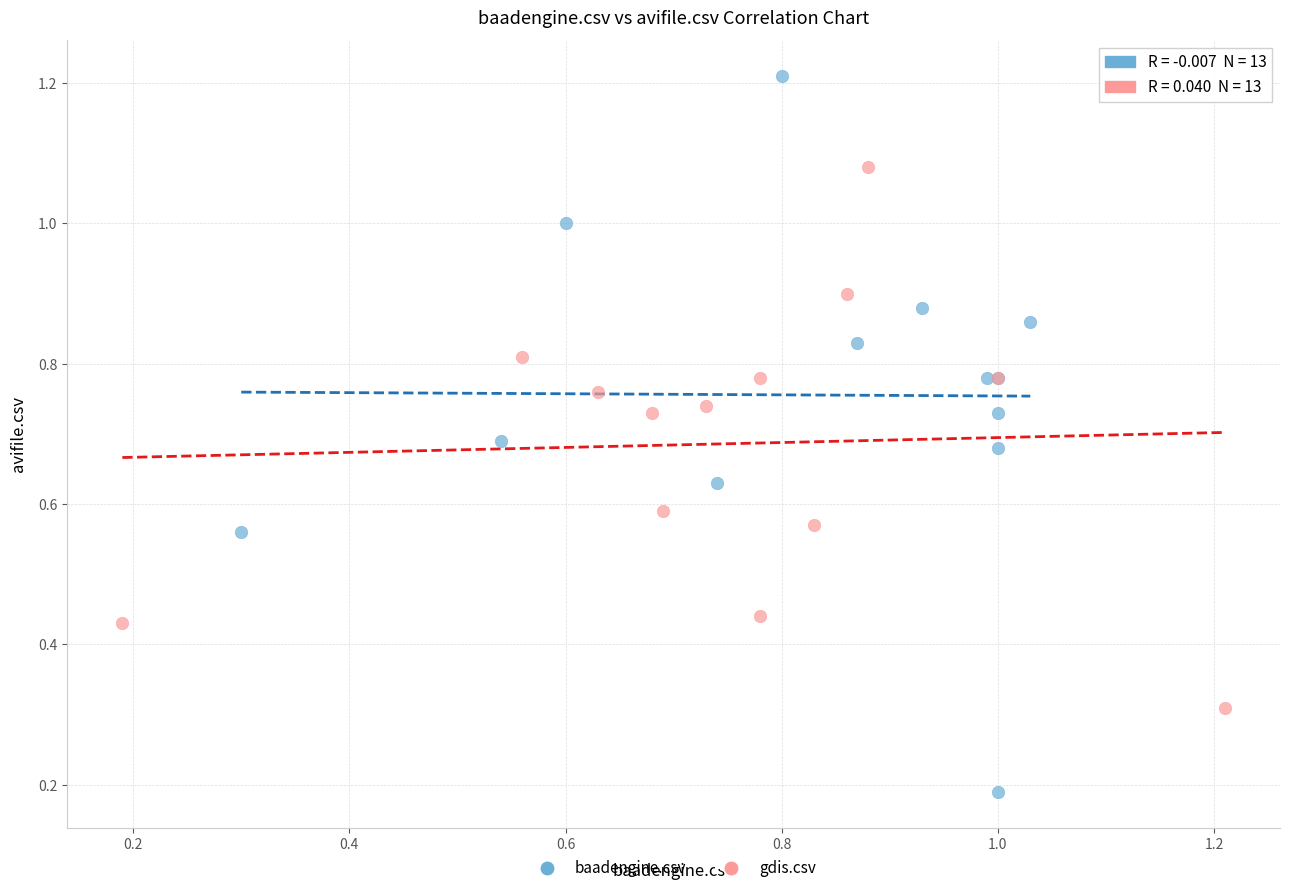

Which series reaches the minimum Y coordinate?

baadengine.csv